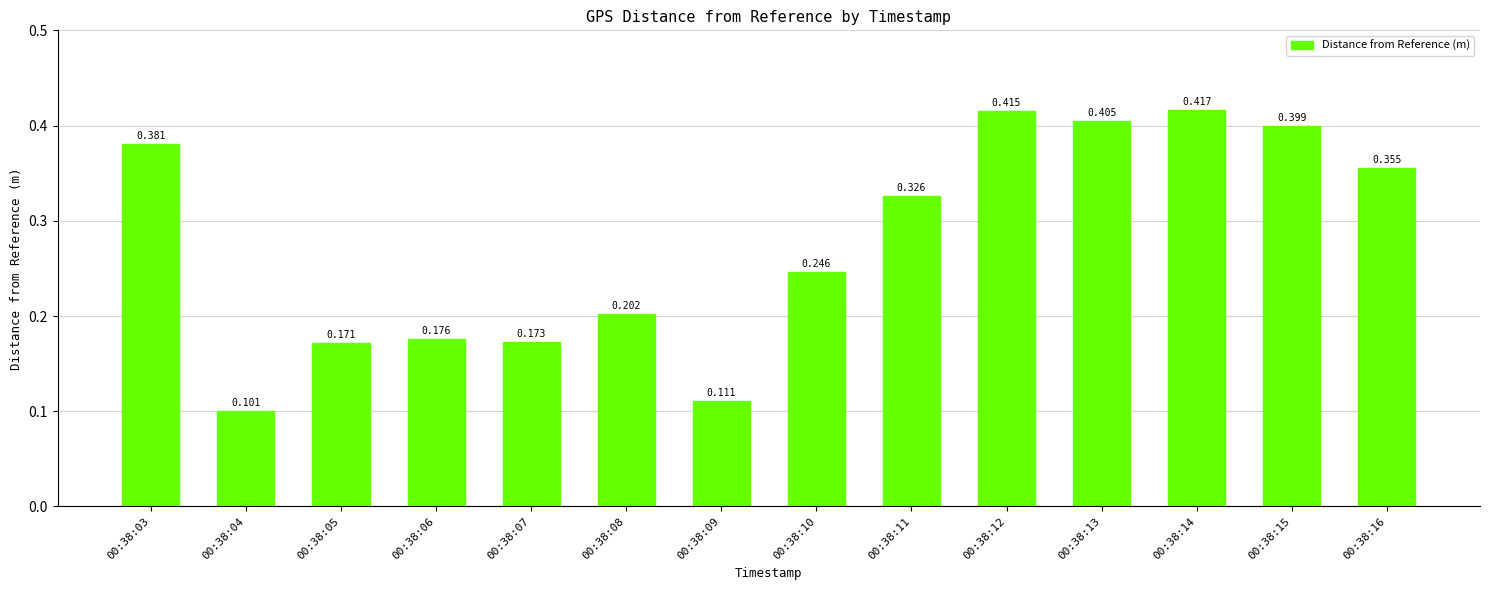

What is the sum of all values?

3.9